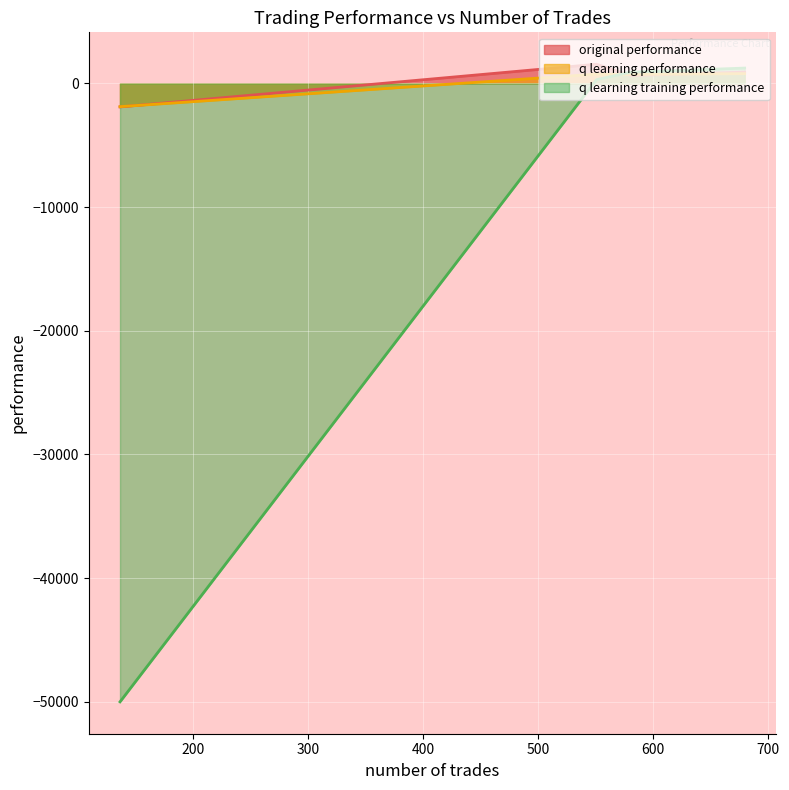

Rank the series at 581 from lowest to highest value.

original performance, q learning performance, q learning training performance